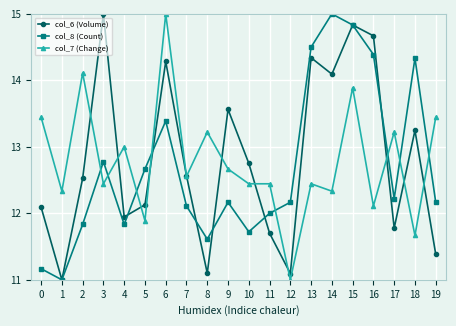

What is the average value of the col_8 (Count) series?

12.7